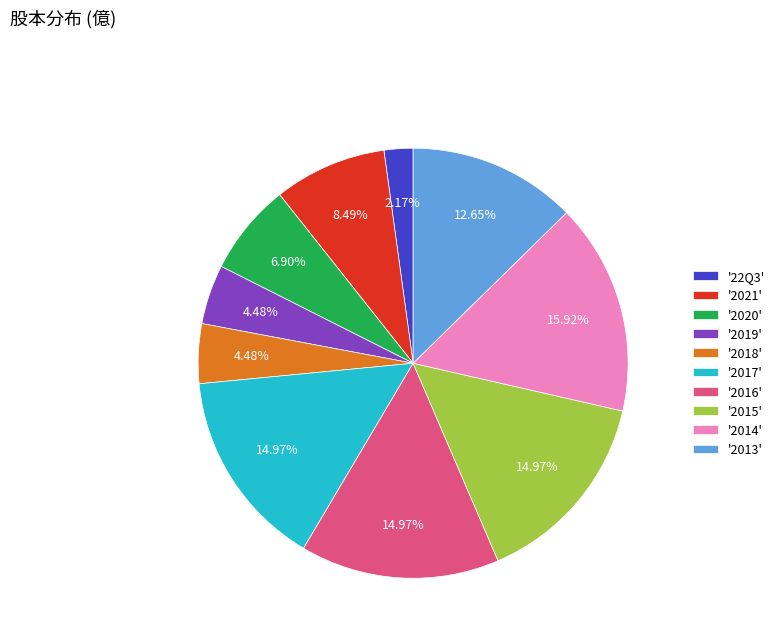

How many slices are in this pie chart?

10